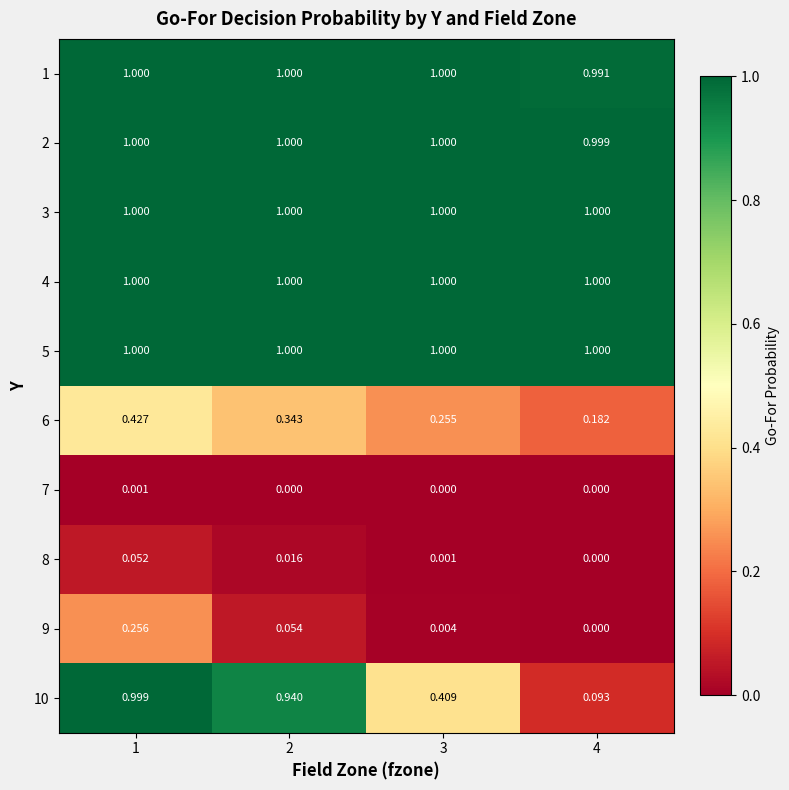

What is the difference between the highest and lowest values at 3?

1.0